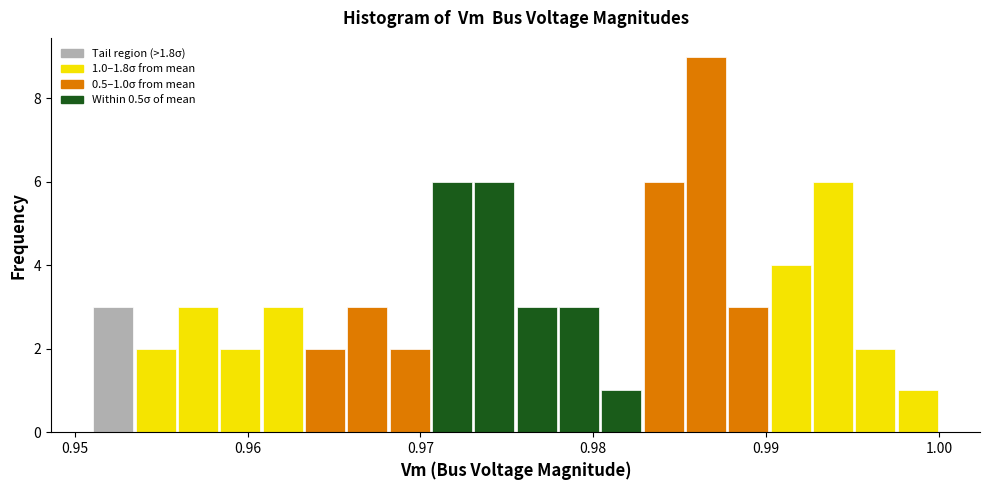

Read against the x-axis, roughly where is the centre of the tallest bar?

0.987